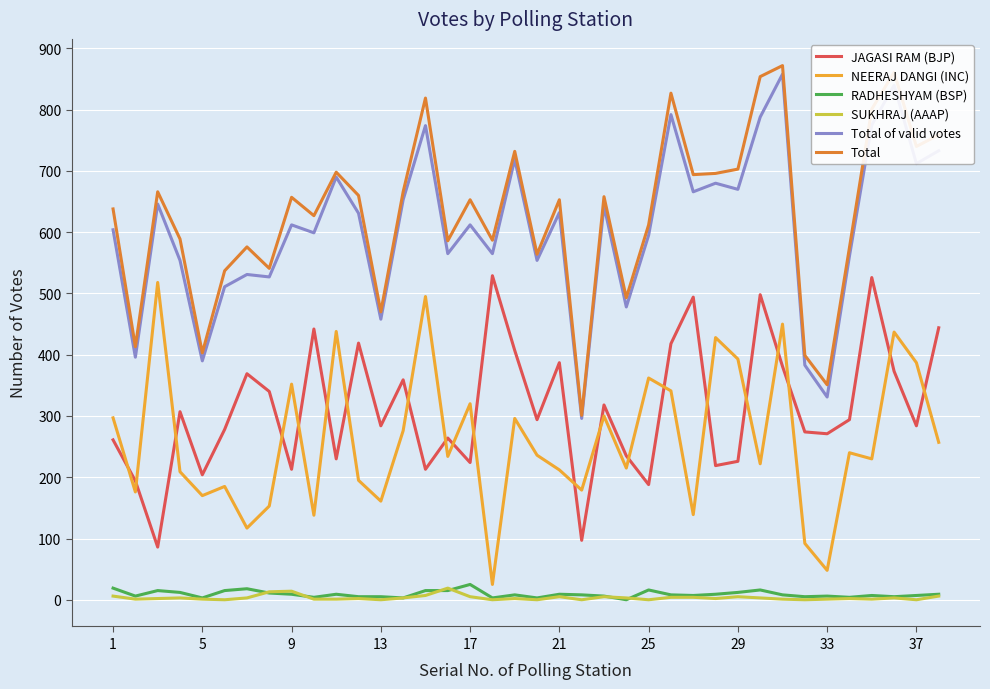

Which series has the largest range (max minus min)?

Total